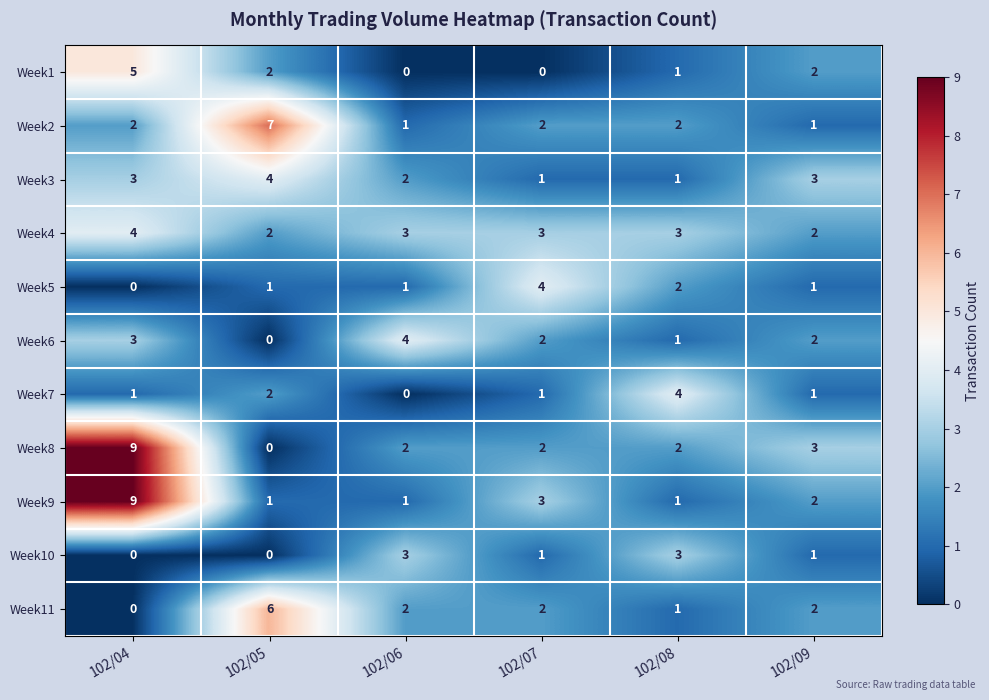

Which series has the largest range (max minus min)?

Week8